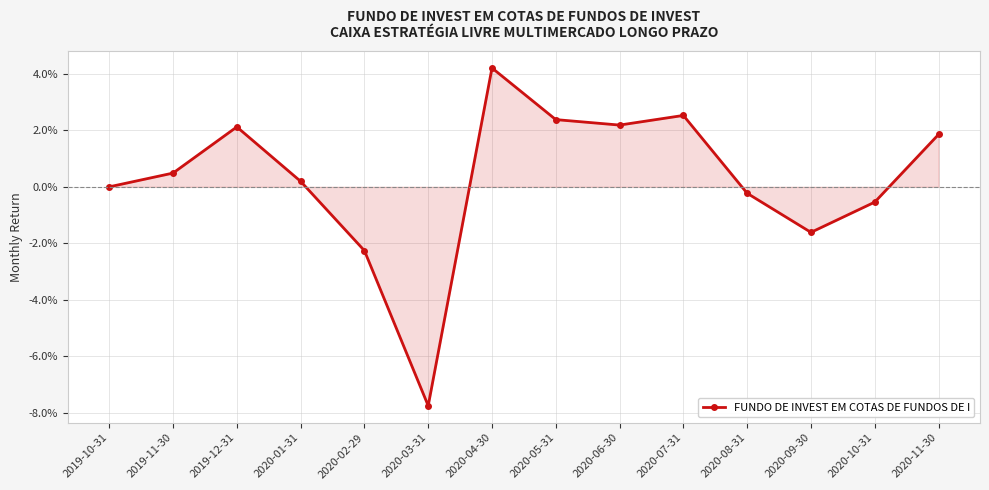

Where does the data first go above 0?

2019-11-30